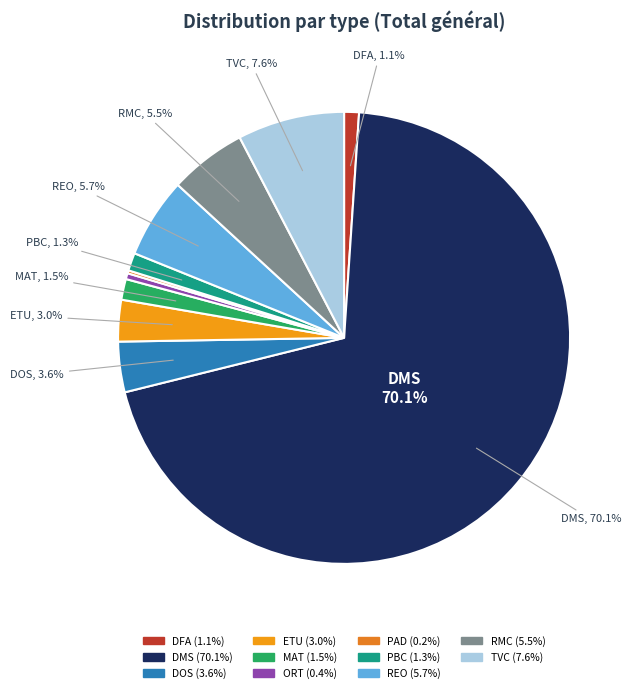

To the nearest percent, what is the difference between the largest and smallest slice percentages?

70%